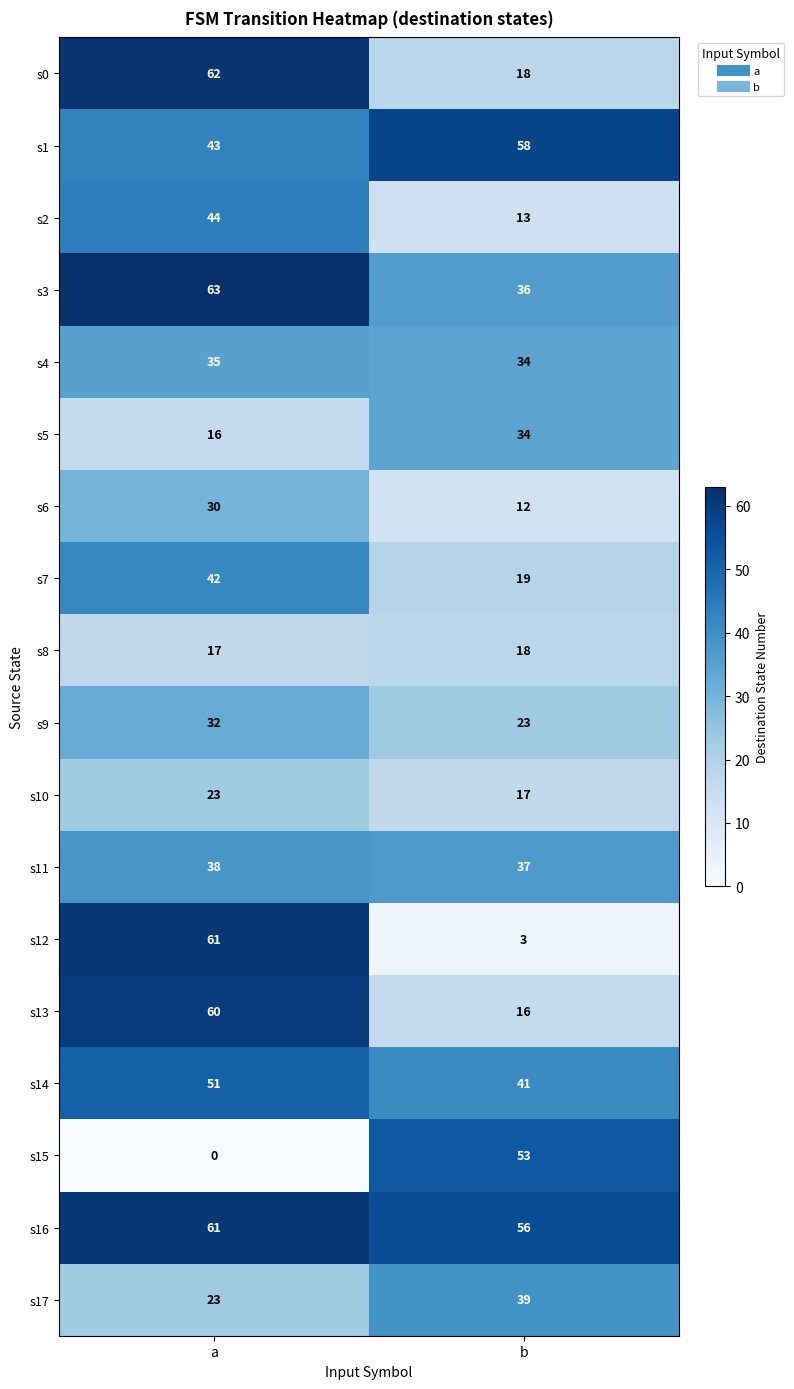

Is it true that s3 equals 62 at b?

False